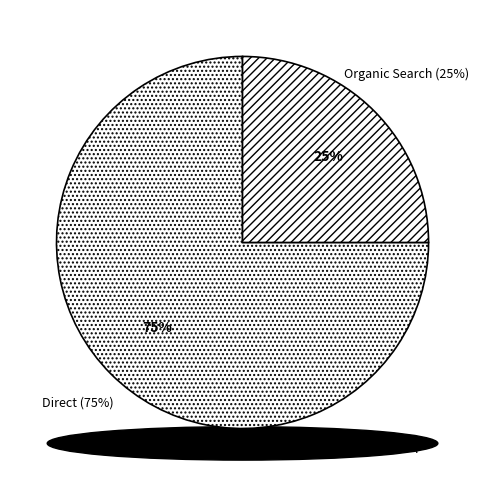

Which category accounts for the majority?

Direct